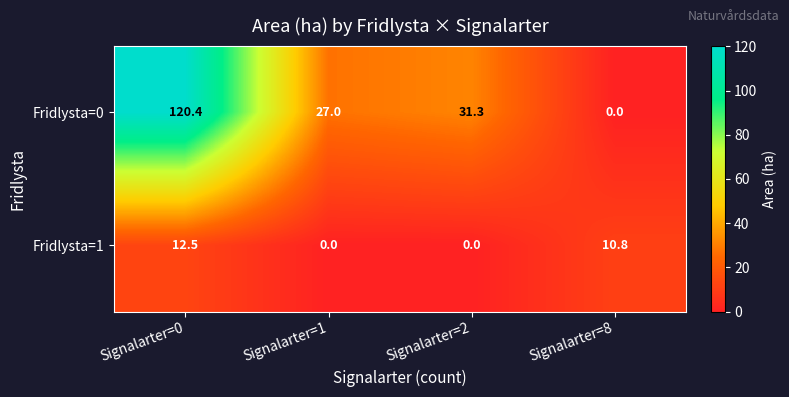

How many categories are shown in the chart?

4